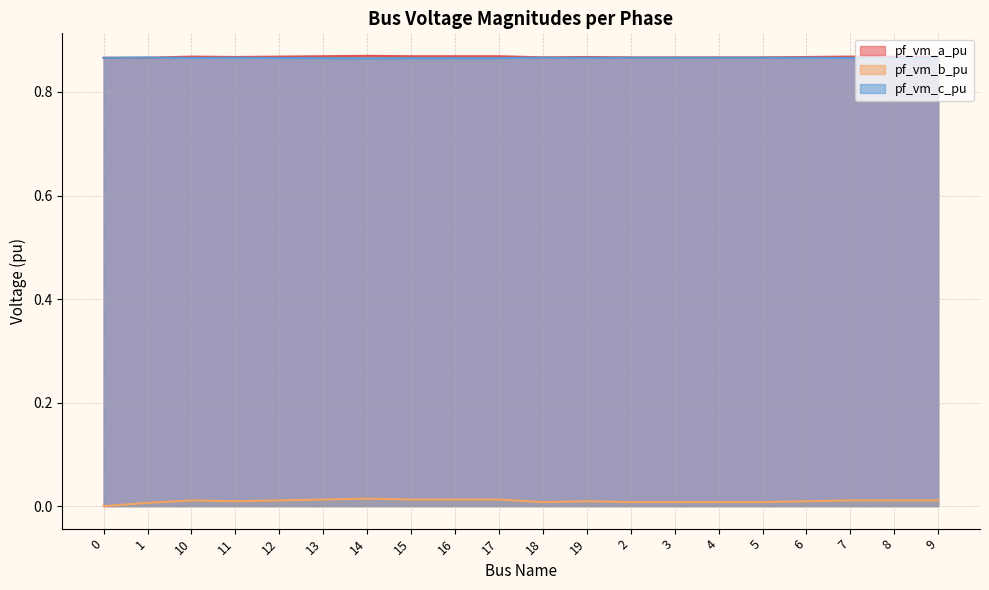

What is the label of the 15th point from the left?

4